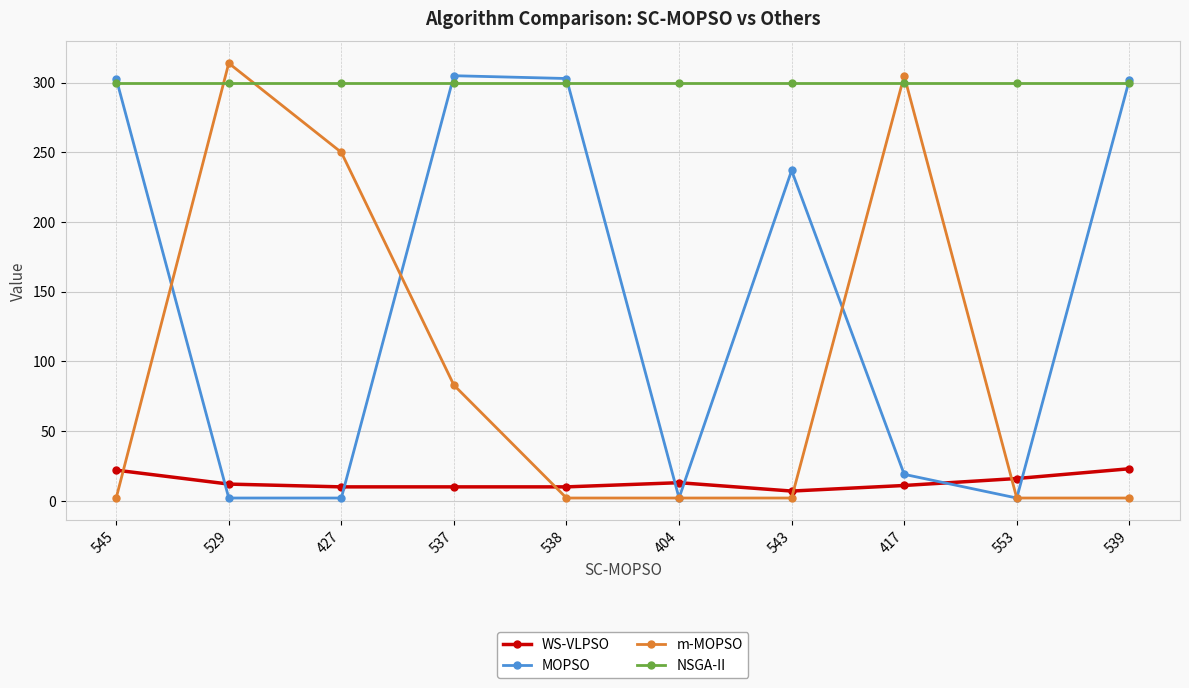

At which category is the sum across all series the highest?

537